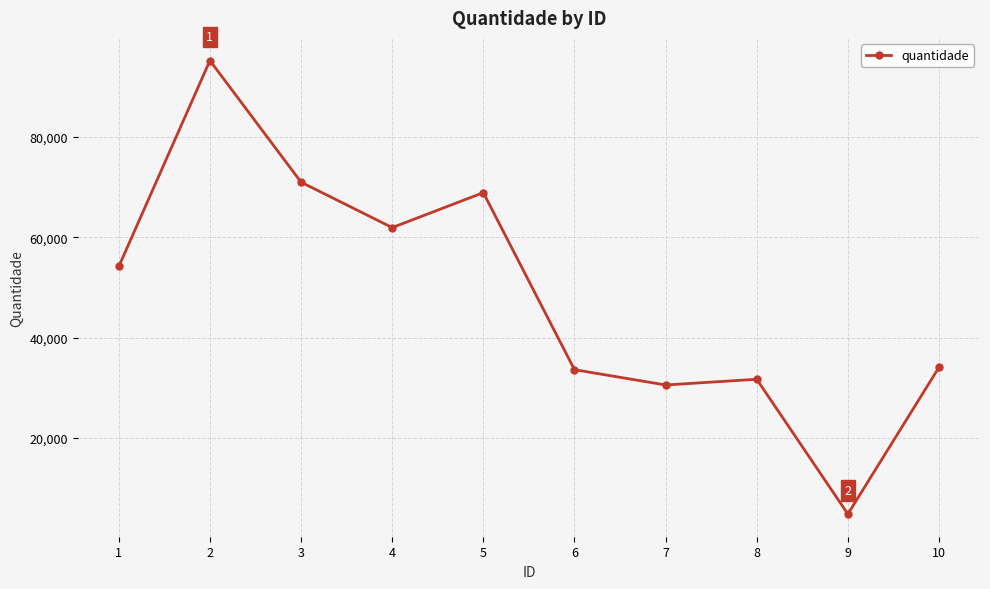

What is the ratio of the value at 6 to the value at 1?

0.6